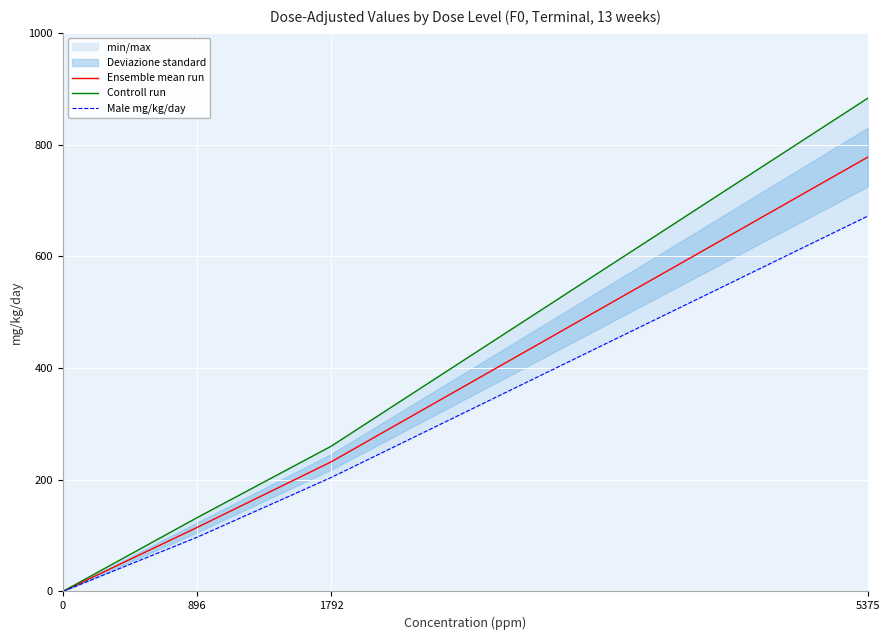

True or false: Ensemble mean run has more than 0 interior local peaks.

False